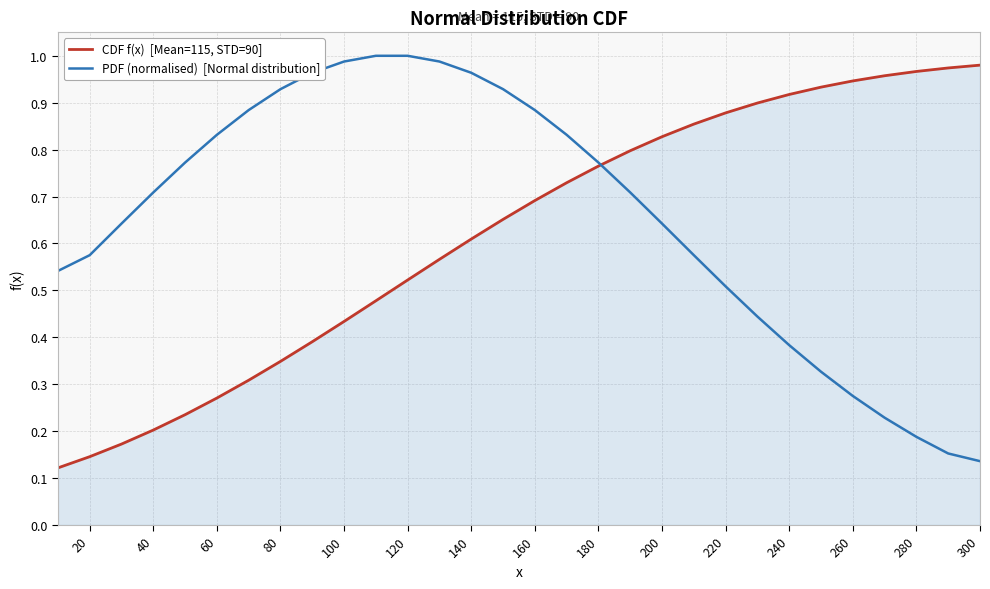

Is this an area chart (filled region under the line)?

Yes